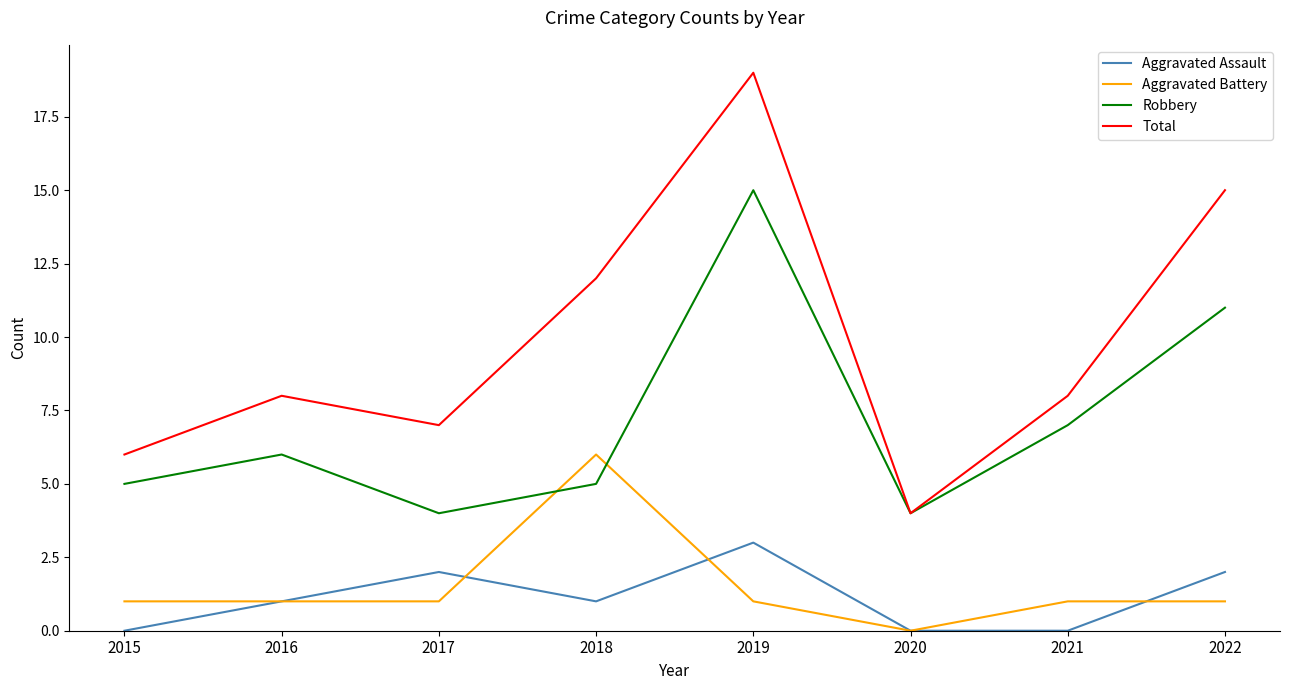

Reading right to left, extract all data points from this chart.

Aggravated Assault: 2022=2	2021=0	2020=0	2019=3	2018=1	2017=2	2016=1	2015=0
Aggravated Battery: 2022=1	2021=1	2020=0	2019=1	2018=6	2017=1	2016=1	2015=1
Robbery: 2022=11	2021=7	2020=4	2019=15	2018=5	2017=4	2016=6	2015=5
Total: 2022=15	2021=8	2020=4	2019=19	2018=12	2017=7	2016=8	2015=6